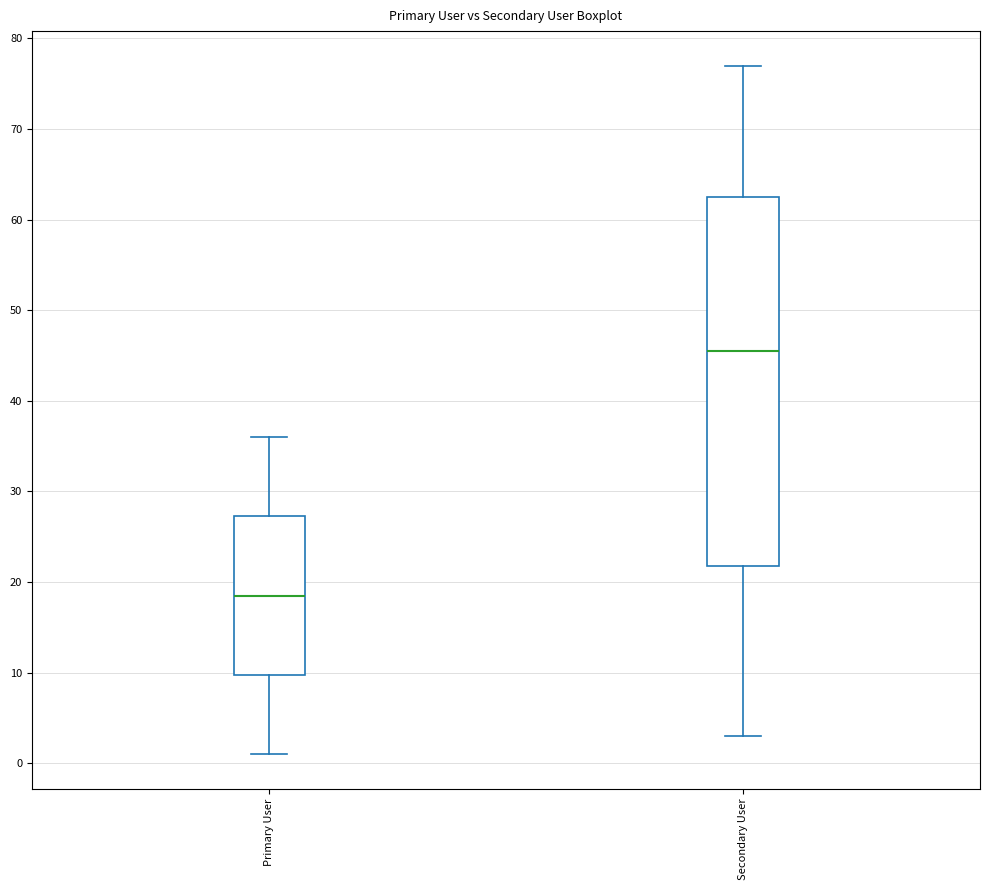

Which box has the lowest median line?

Primary User